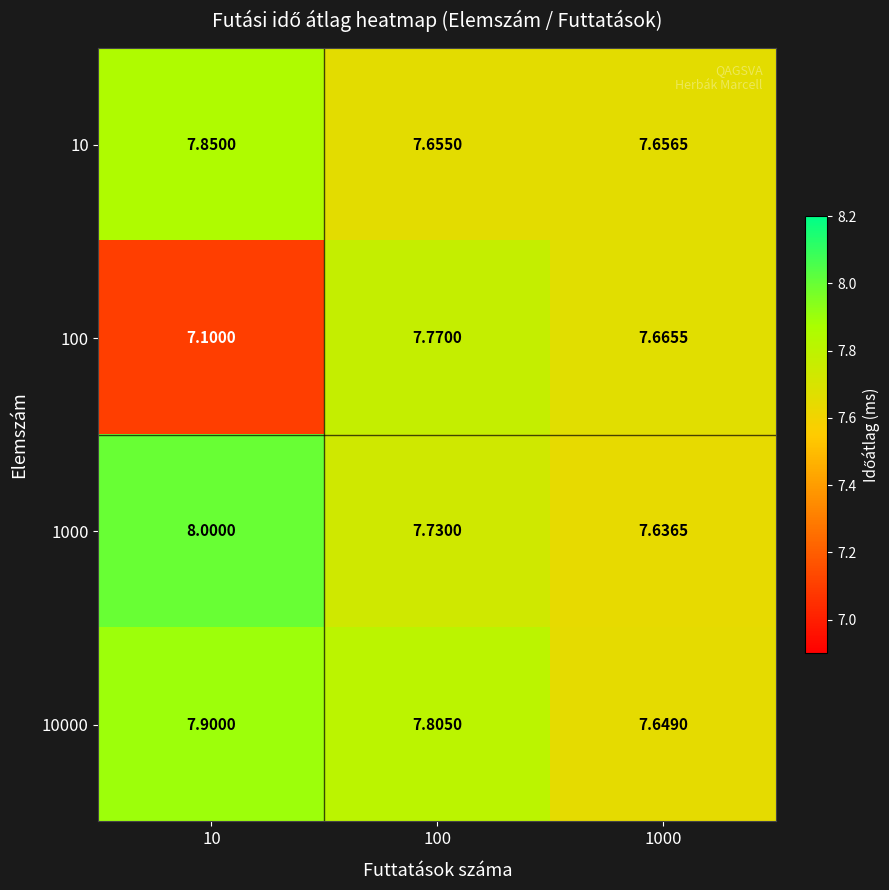

Is the value of 10000 at 10 greater than the value of 100 at 10?

Yes